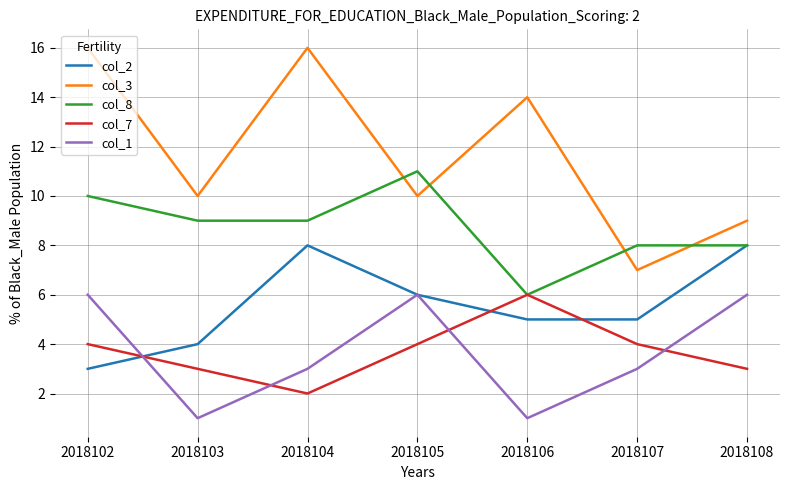

At which category is the sum across all series the highest?

2018102